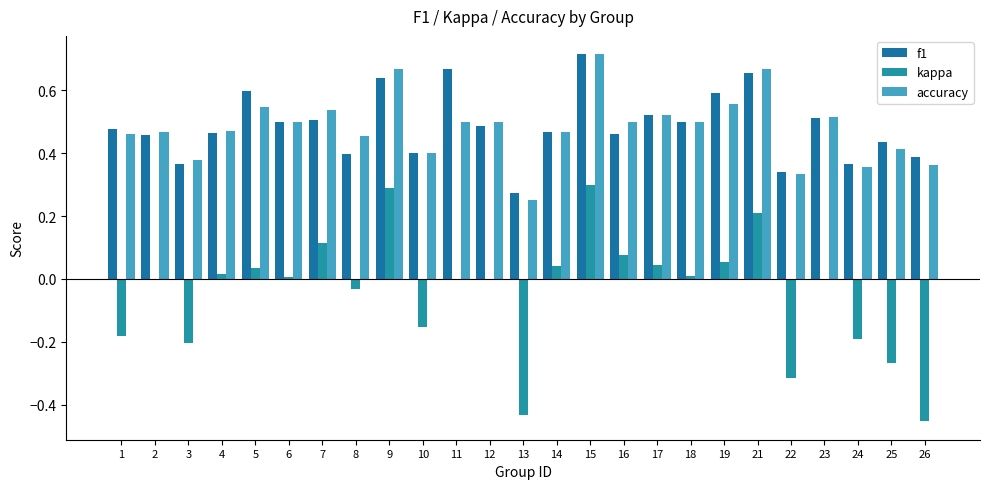

Is it true that f1 equals 0.6 at 5?

True